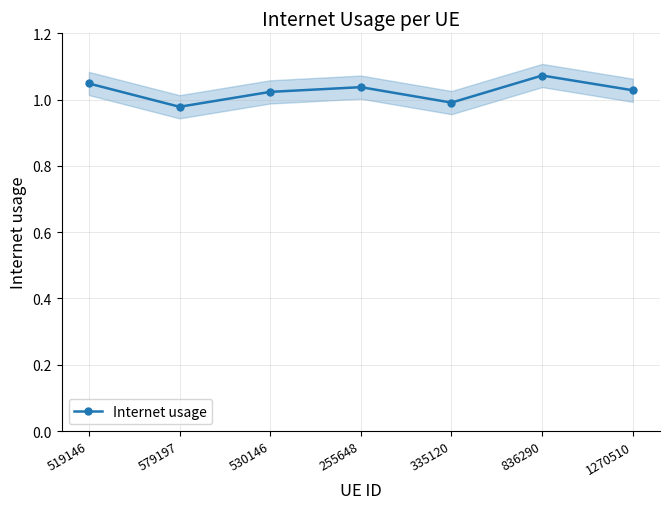

How many points are lower than both their immediate neighbors (excluding endpoints)?

2